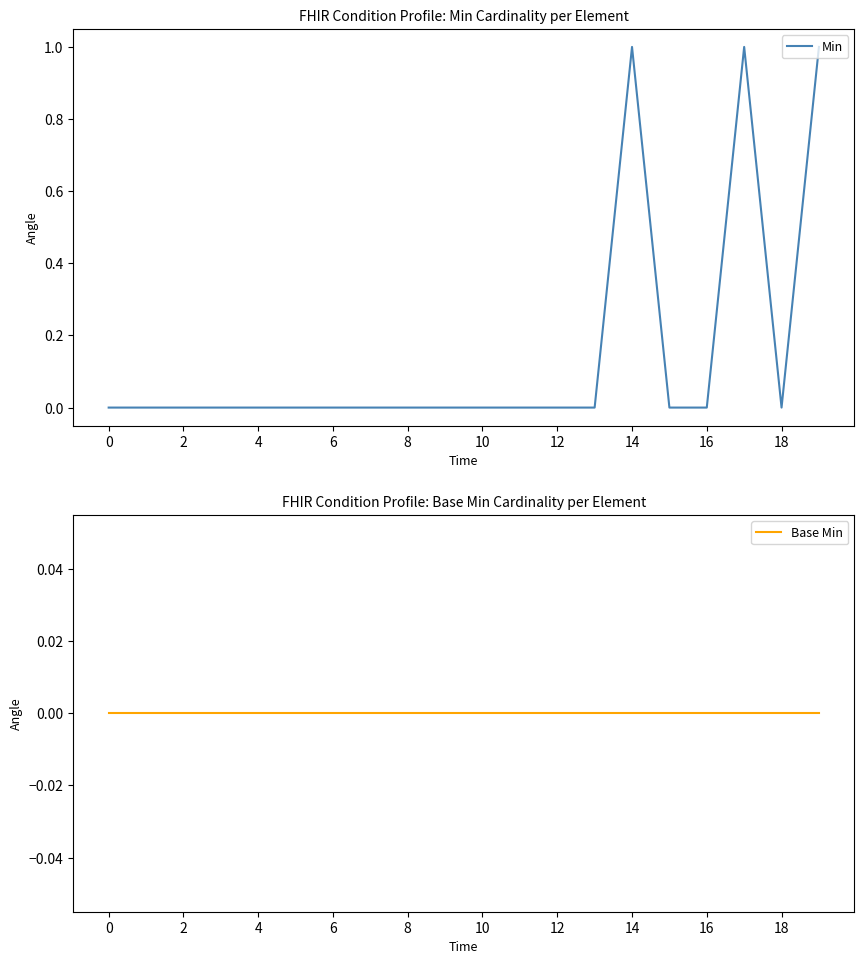

The Min series shows -1 at 2. True or false?

False